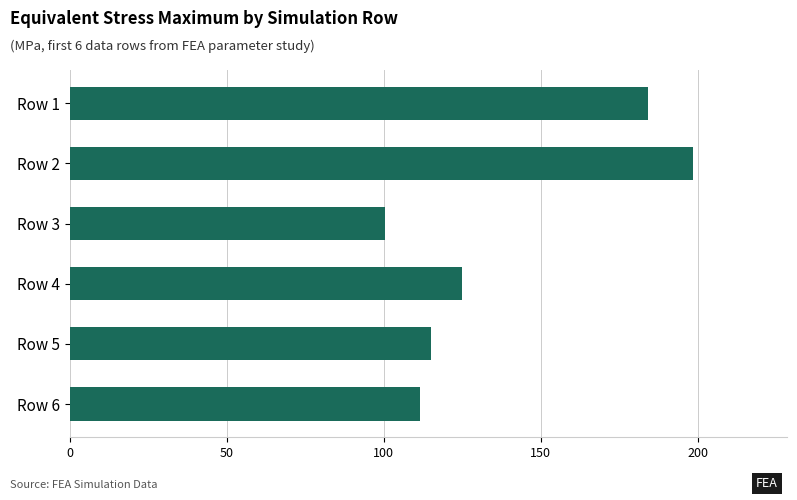

Rank the categories by value from lowest to highest.

Row 3, Row 6, Row 5, Row 4, Row 1, Row 2